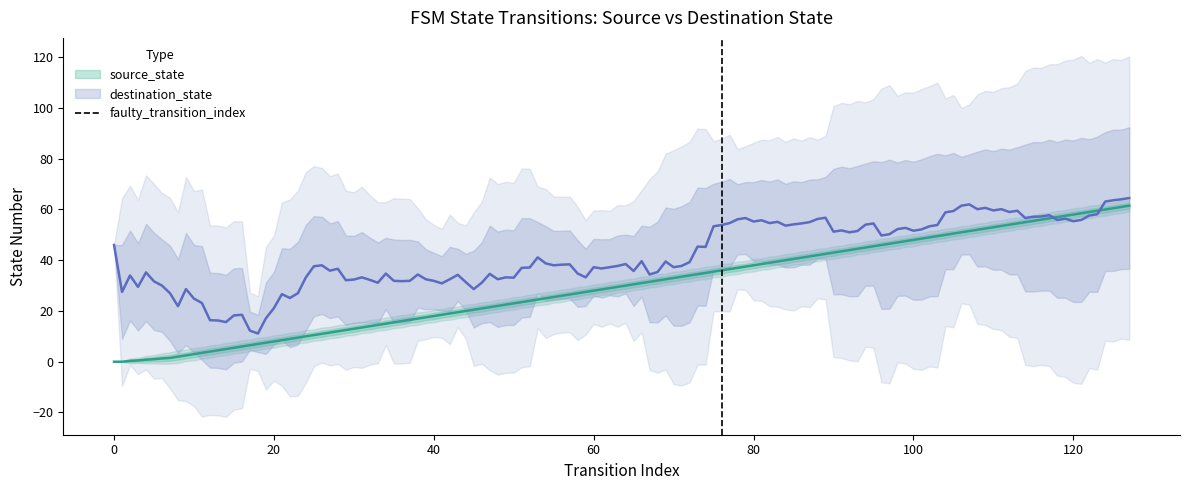

True or false: the data shows 1 at 0.

True